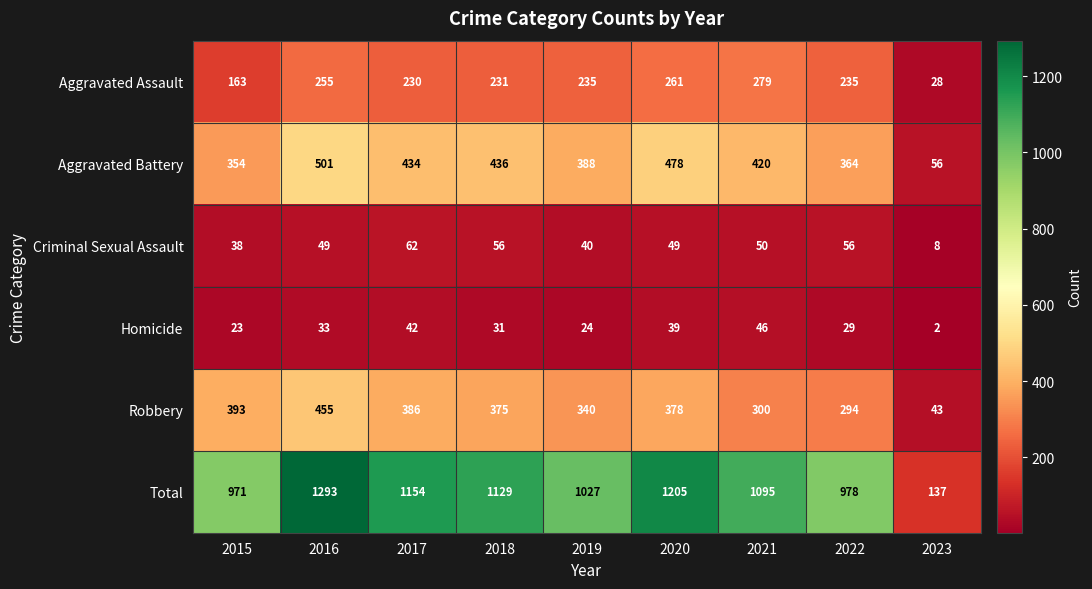

What is the spread (max minus min) of values at 2018?

1098